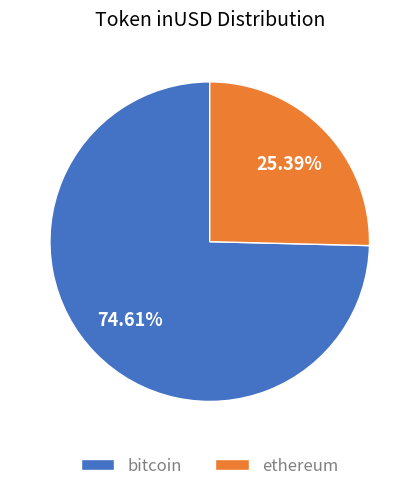

Does bitcoin account for over 50% of the chart?

Yes